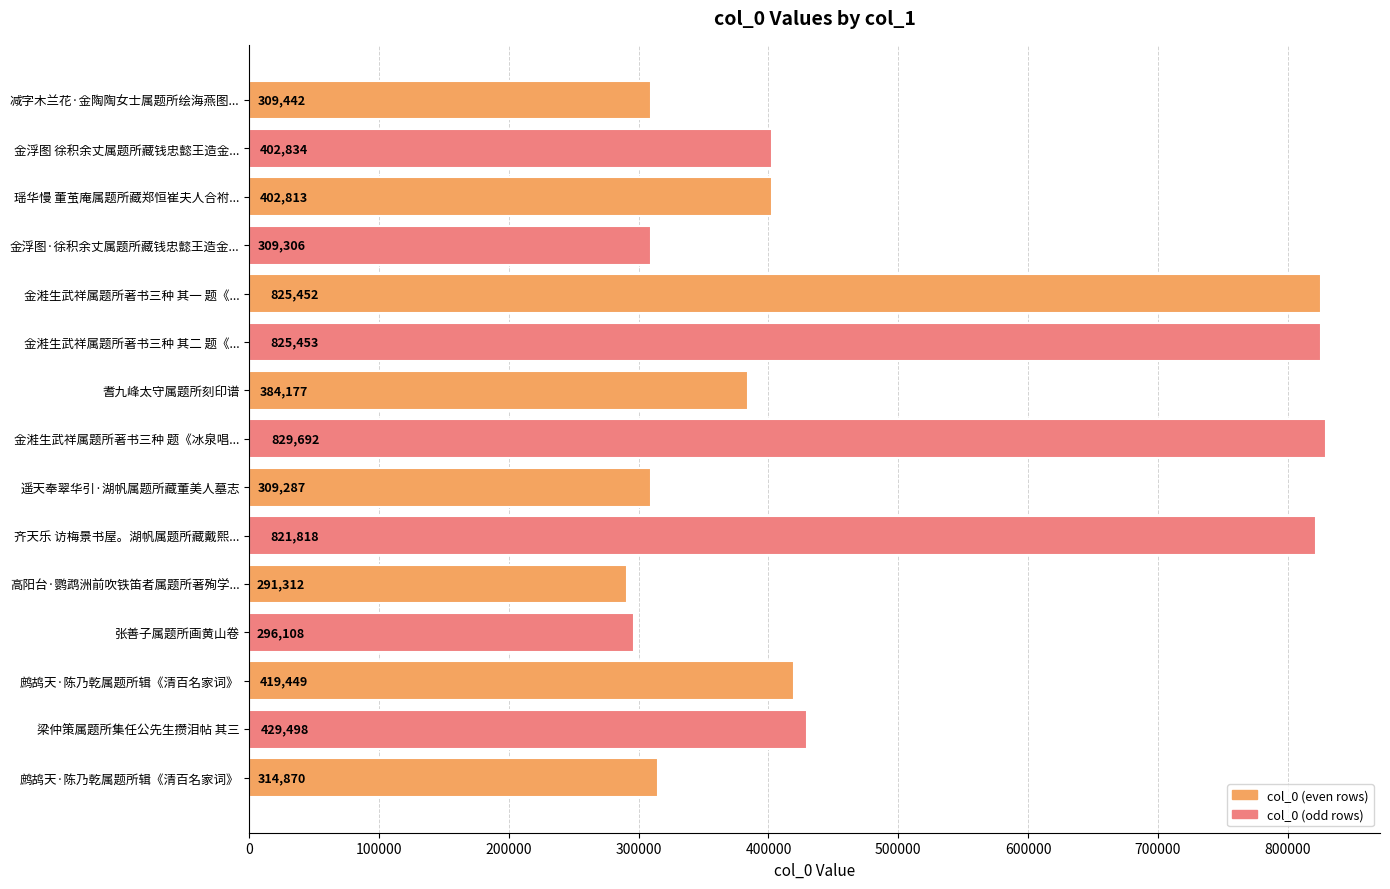

What is the minimum value shown in the chart?

291312